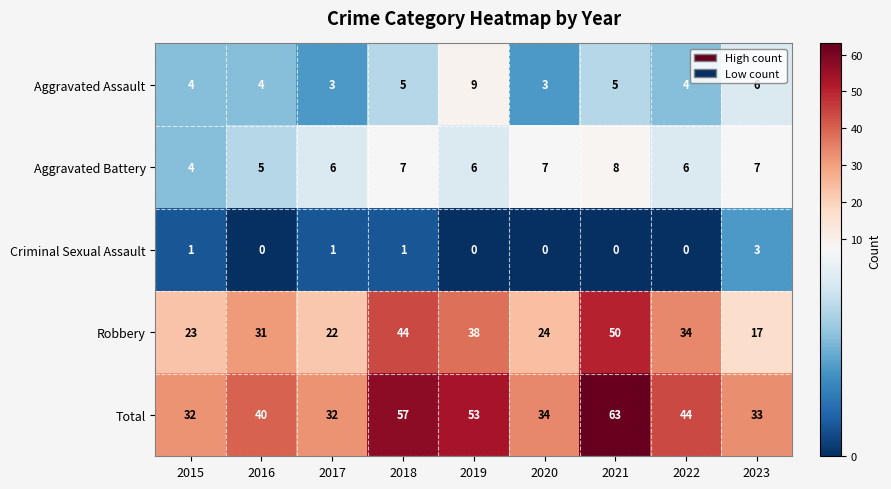

True or false: Criminal Sexual Assault has a value of 2 at 2017.

False